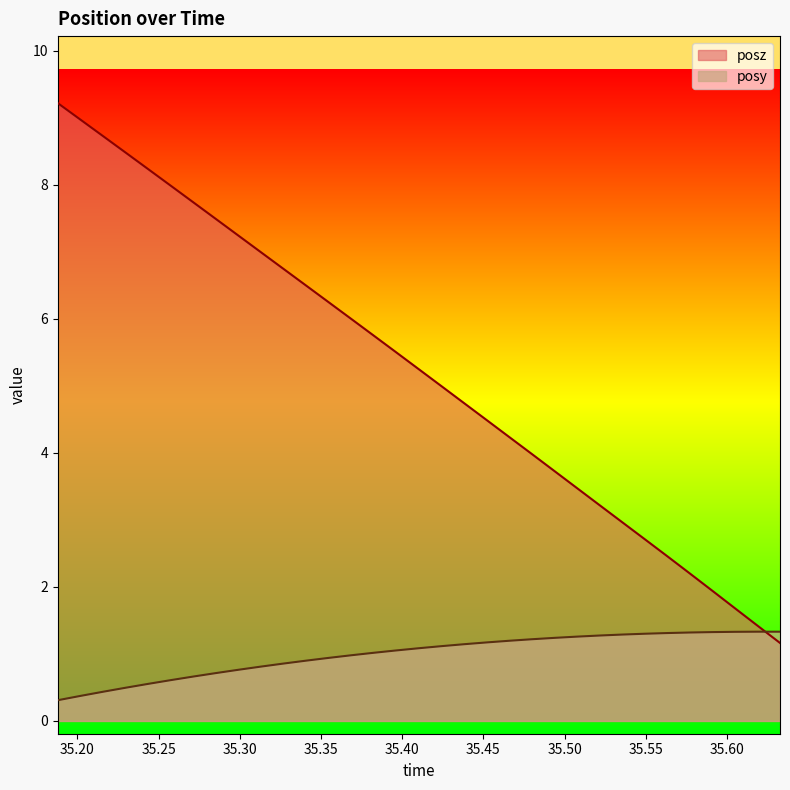

Reading left to right, transcribe all the data shown in this chart.

posy: 35.18799=0.3	35.2019=0.4	35.21582=0.4	35.22974=0.5	35.24365=0.6	35.25781=0.6	35.27173=0.7	35.2854=0.7	35.29907=0.8	35.31274=0.8	35.3269=0.9	35.34058=0.9	35.35449=0.9	35.36841=1.0	35.38232=1.0	35.396=1.1	35.41064=1.1	35.42432=1.1	35.43799=1.1	35.45215=1.2	35.46606=1.2	35.47974=1.2	35.49365=1.2	35.50757=1.3	35.52148=1.3	35.5354=1.3	35.54883=1.3	35.56323=1.3	35.5769=1.3	35.59106=1.3	35.60474=1.3	35.61865=1.3	35.63257=1.3
posz: 35.18799=9.2	35.2019=9.0	35.21582=8.7	35.22974=8.5	35.24365=8.2	35.25781=8.0	35.27173=7.7	35.2854=7.5	35.29907=7.2	35.31274=7.0	35.3269=6.7	35.34058=6.5	35.35449=6.3	35.36841=6.0	35.38232=5.8	35.396=5.5	35.41064=5.2	35.42432=5.0	35.43799=4.7	35.45215=4.5	35.46606=4.2	35.47974=4.0	35.49365=3.7	35.50757=3.5	35.52148=3.2	35.5354=3.0	35.54883=2.7	35.56323=2.5	35.5769=2.2	35.59106=1.9	35.60474=1.7	35.61865=1.4	35.63257=1.2